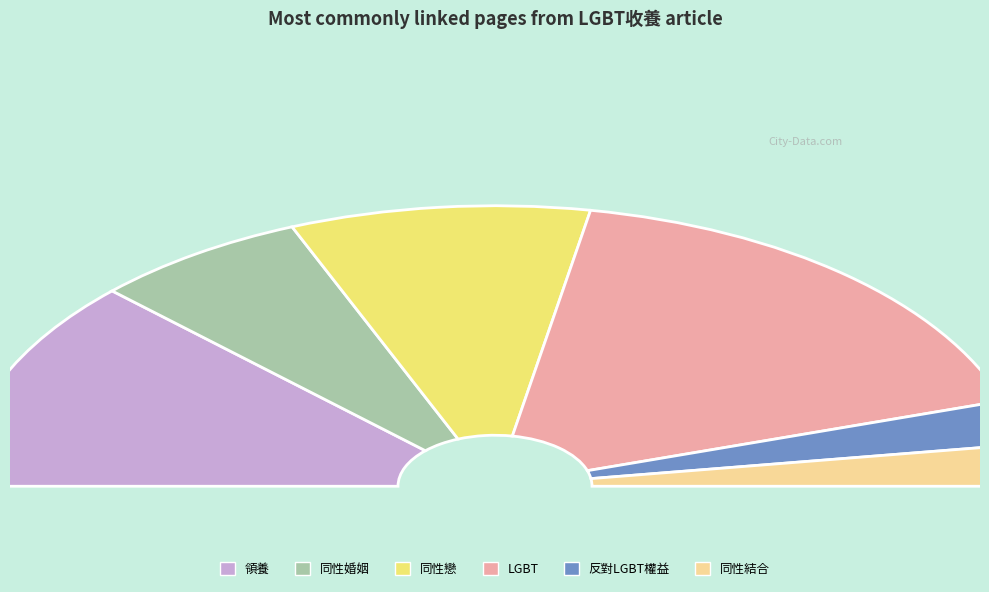

Is it true that LGBT is 25% of the pie?

False